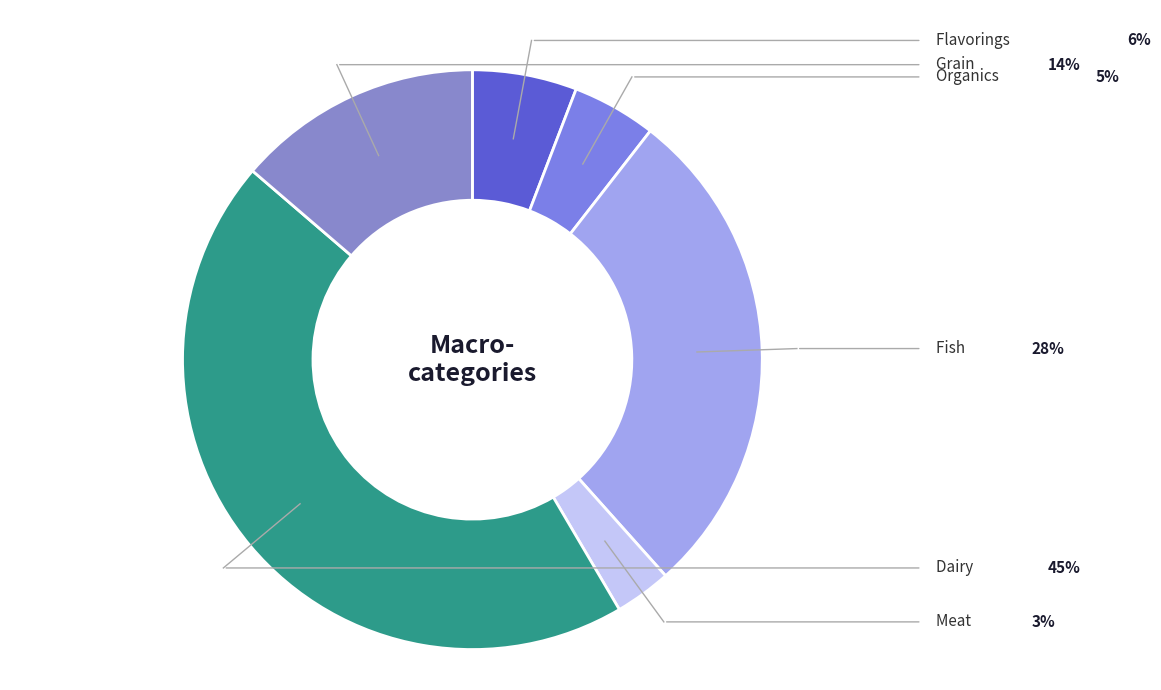

Is it true that Dairy is 45% of the pie?

True